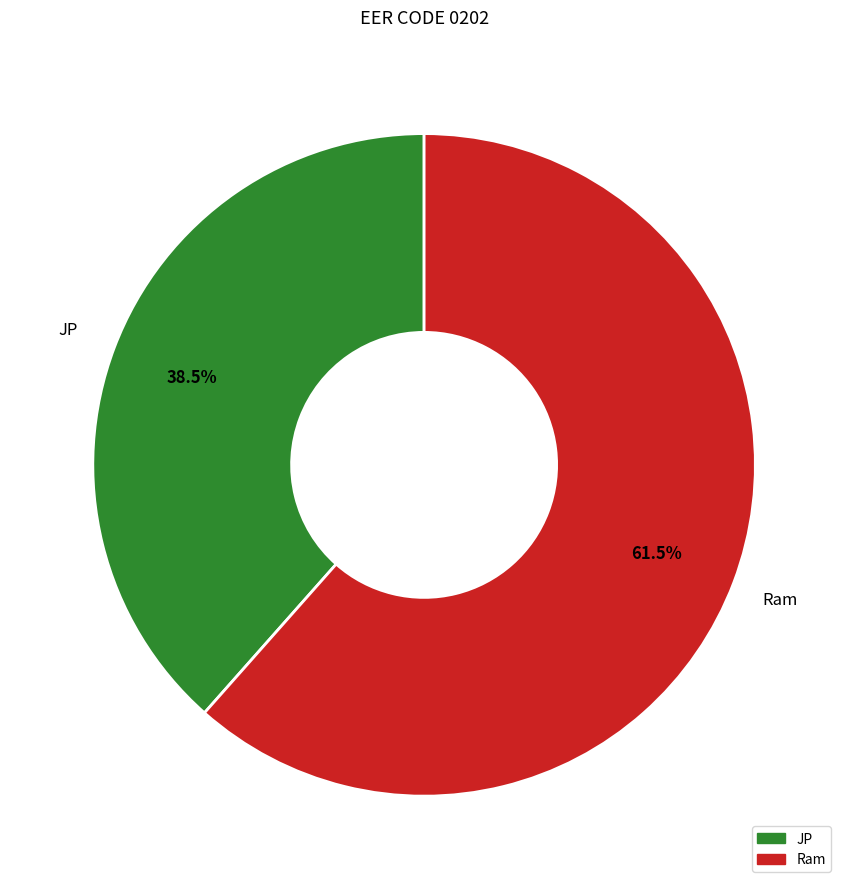

Count the number of slices in the pie.

2